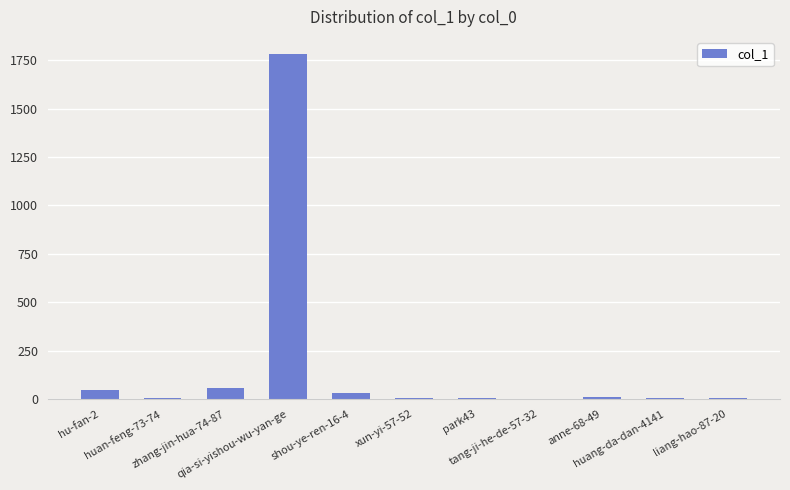

How many distinct data groups are displayed?

1